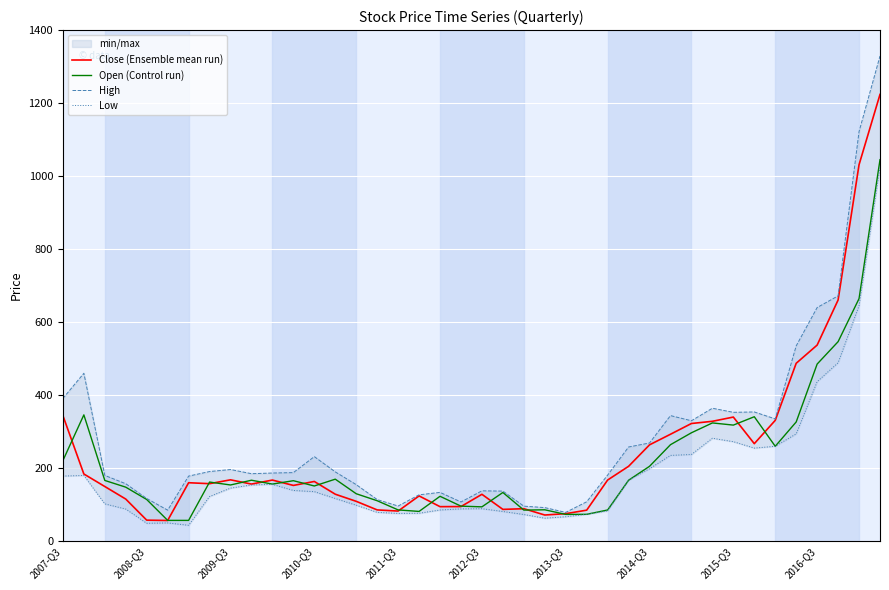

Between 10 and 13, which is larger?

10